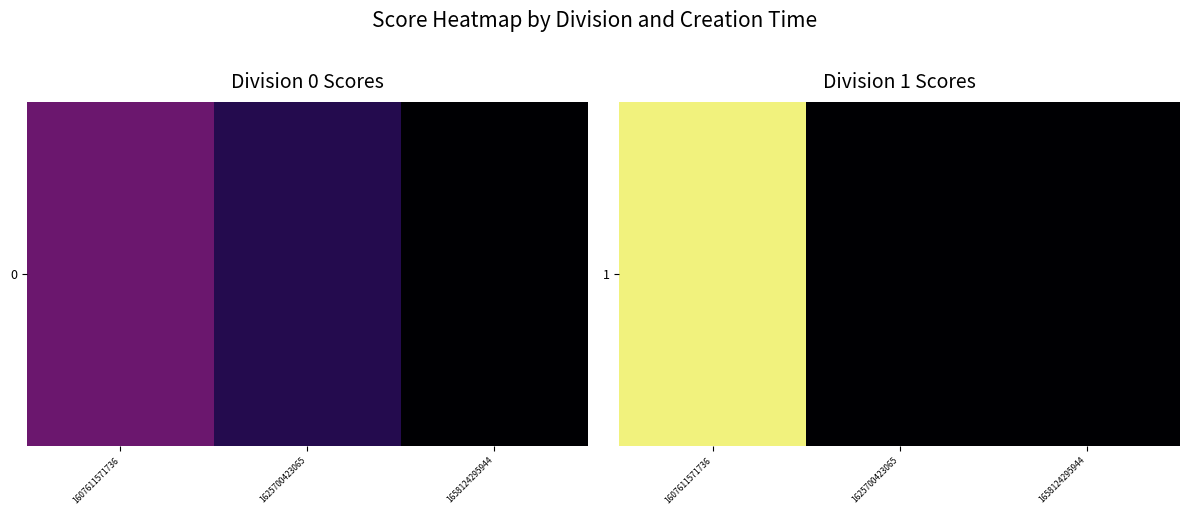

What is the sum of all values?

28.8